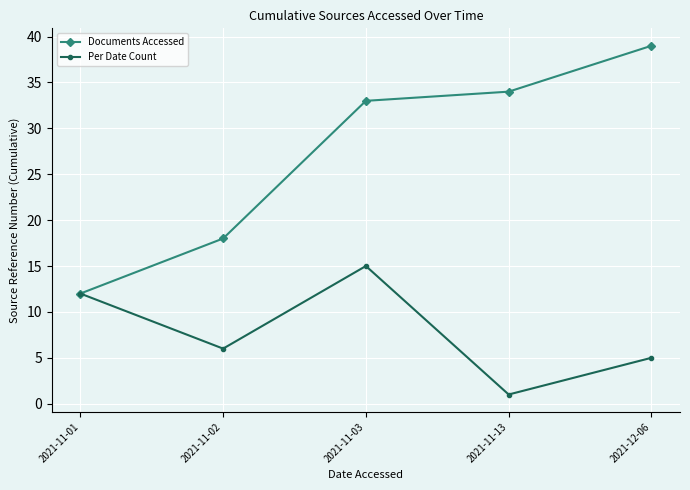

Reading left to right, list all the values displayed in this chart.

Documents Accessed: 12	18	33	34	39
Per Date Count: 12	6	15	1	5